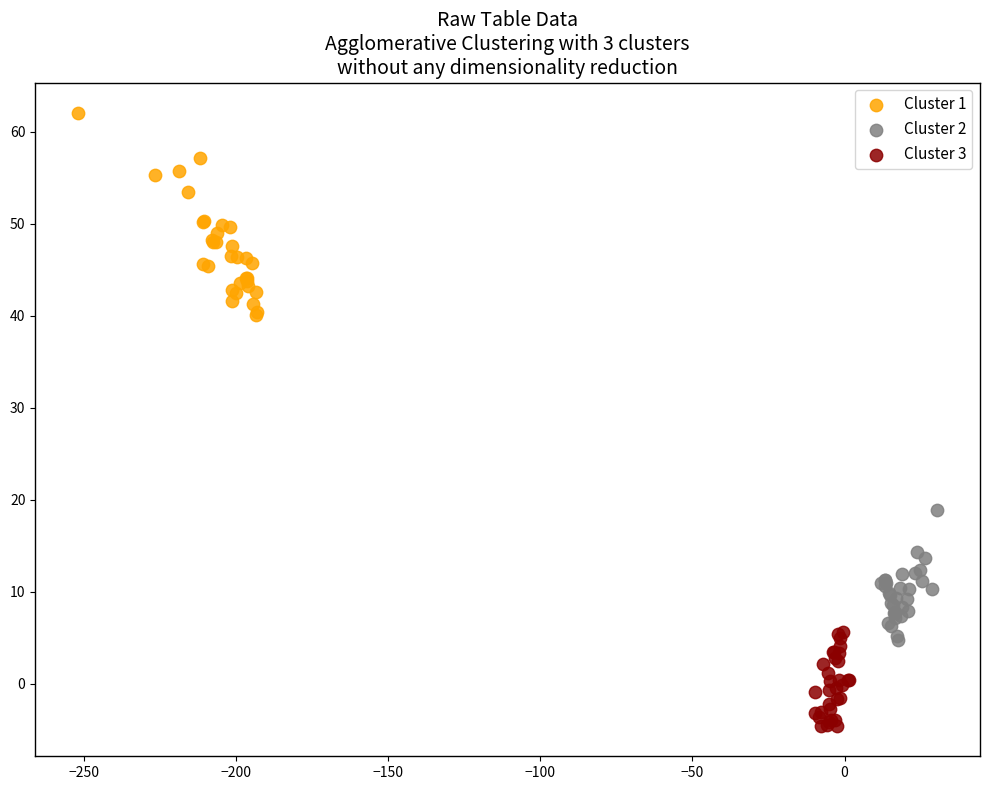

Which series has the widest spread of Y values?

Cluster 1